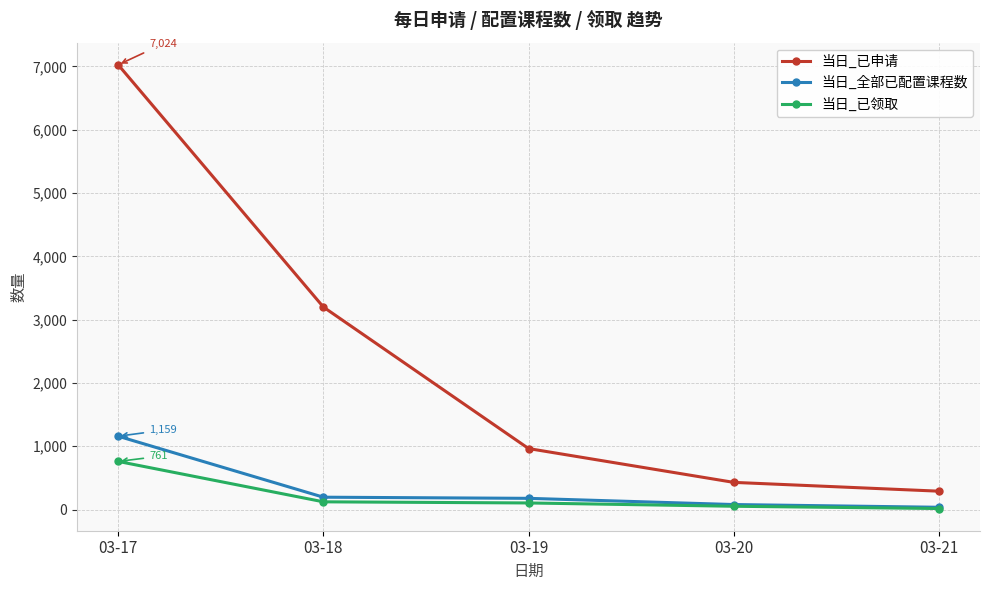

True or false: 当日_已申请 and 当日_已领取 cross at least once.

False